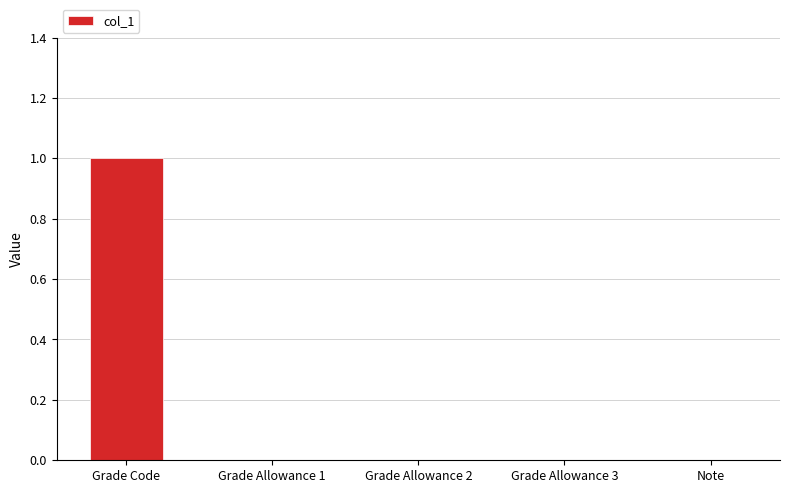

What is the maximum value shown in the chart?

1